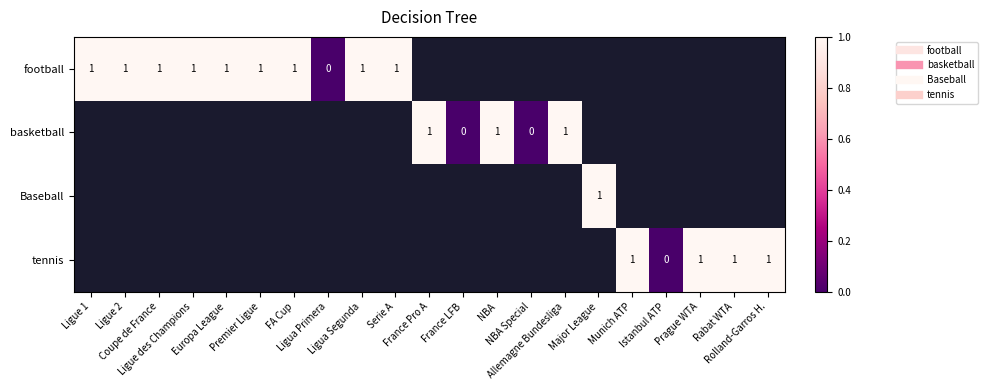

Count the number of data series in this chart.

4